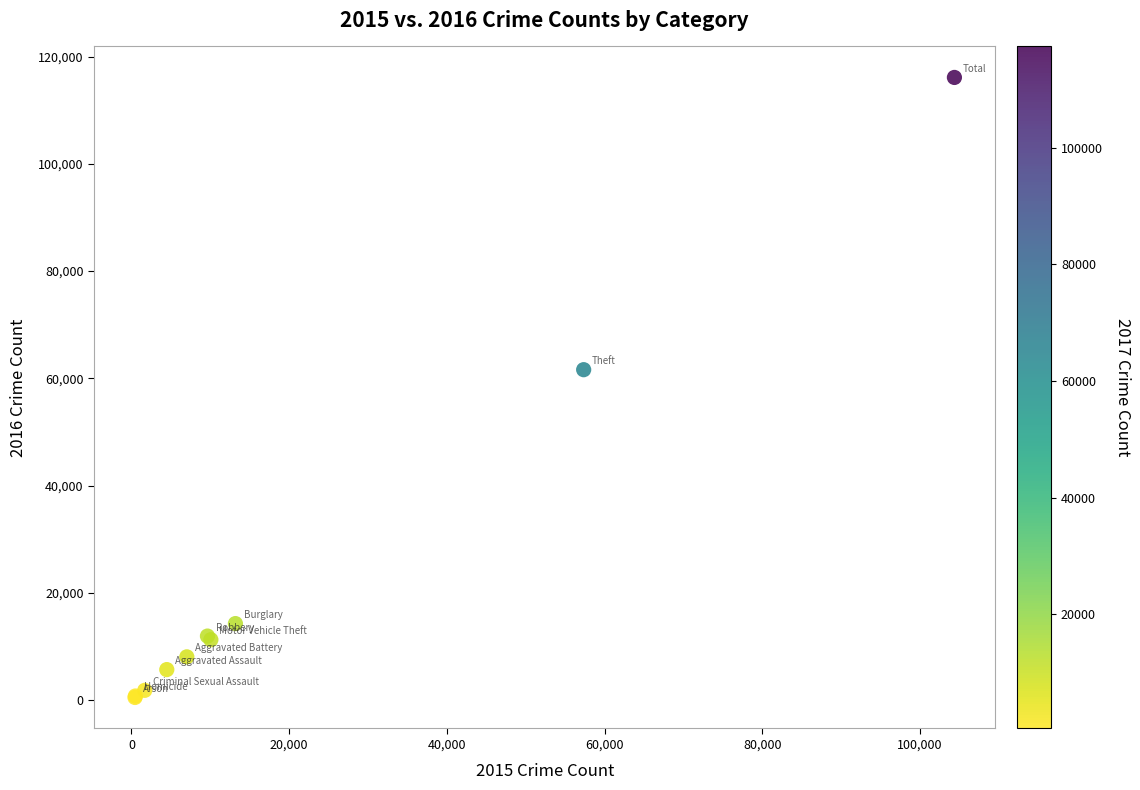

What Y value in the scatter plot is closest to 58307?

61621